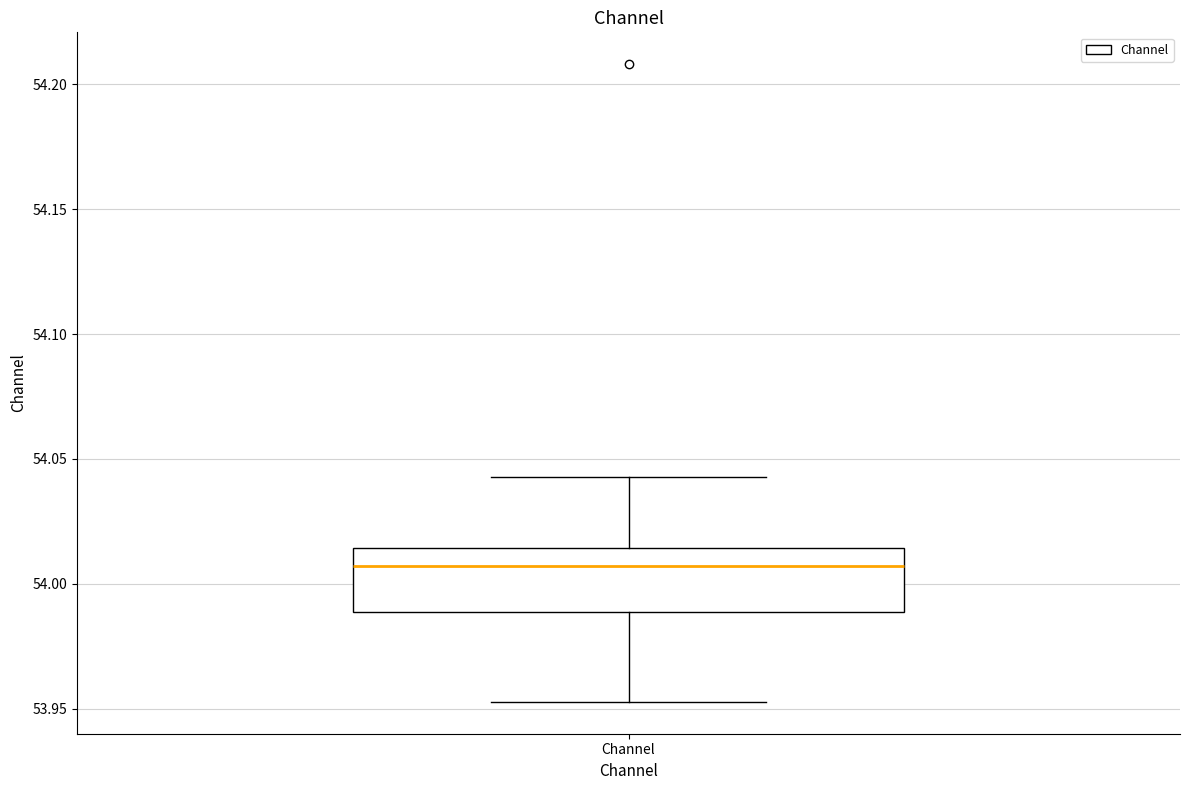

Where does the upper whisker of the box for Channel end on the y-axis? The values are not printed on the chart, so give them approximately, as read against the axis.

54.045